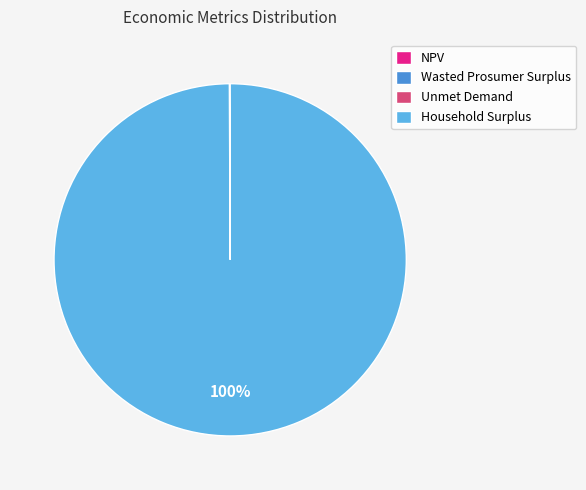

To the nearest percent, what is the average slice percentage?

25%